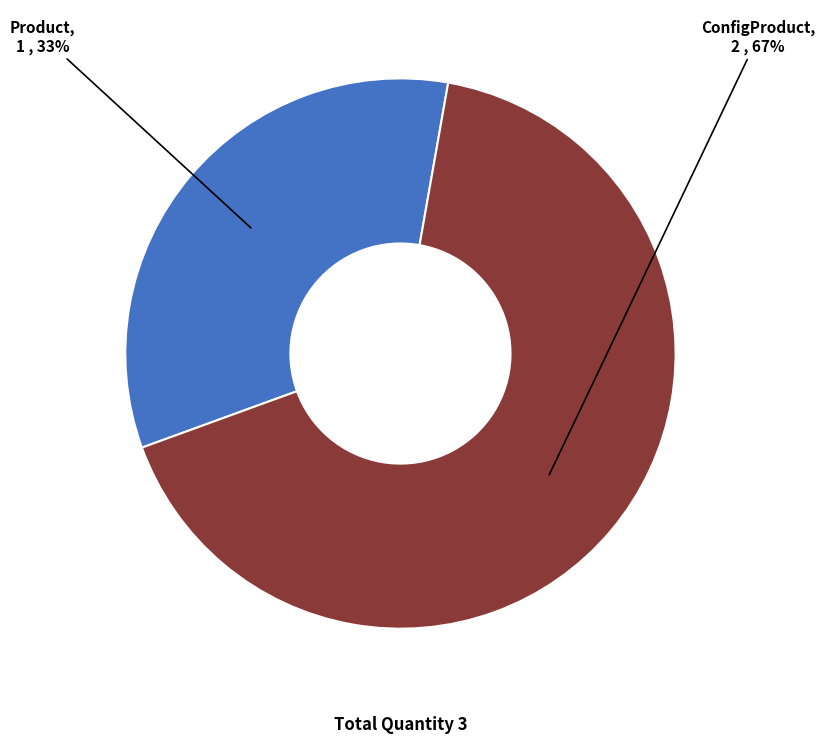

Do Product and ConfigProduct together represent more than half of the pie?

Yes